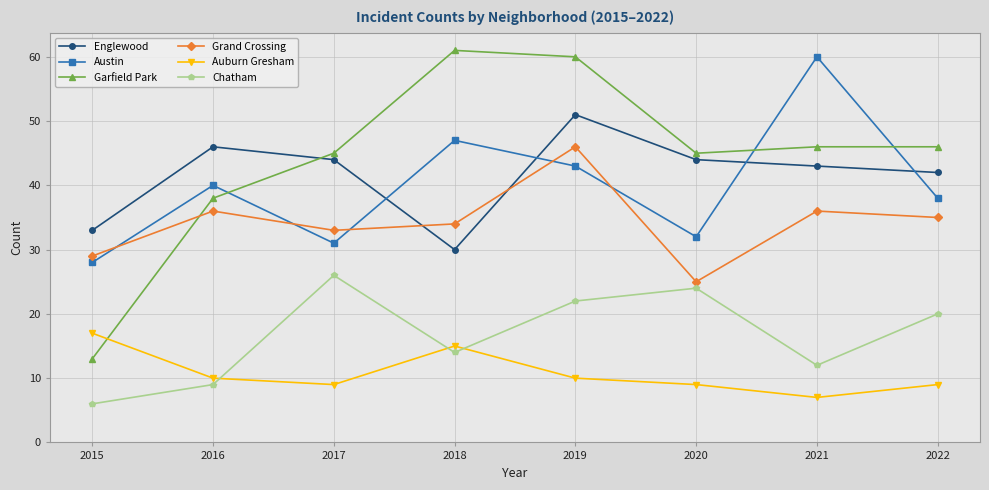

True or false: Chatham and Austin cross at least once.

False